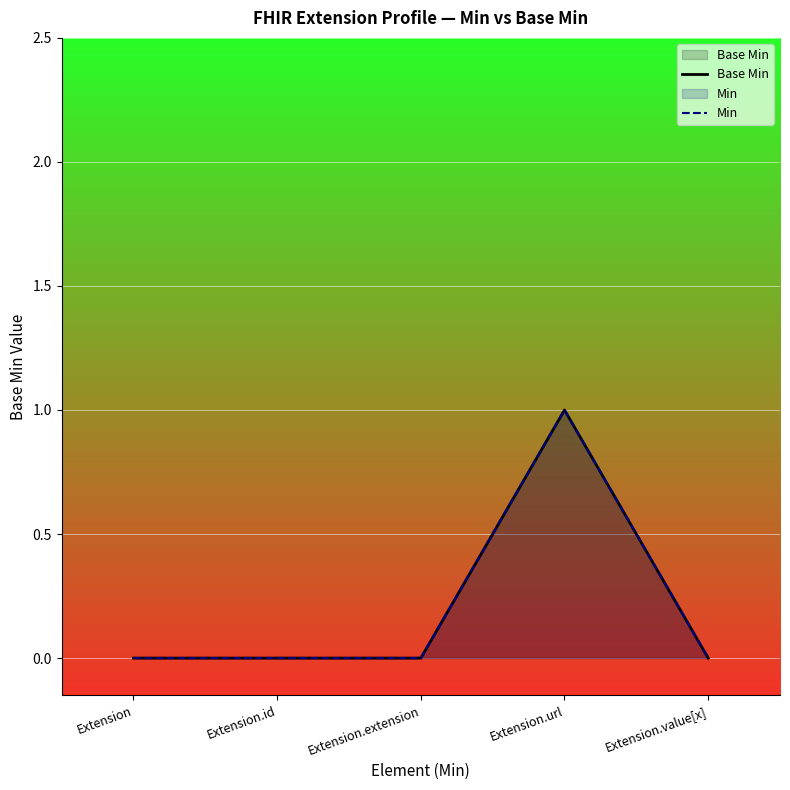

What is the label of the 2nd point from the left?

Extension.id